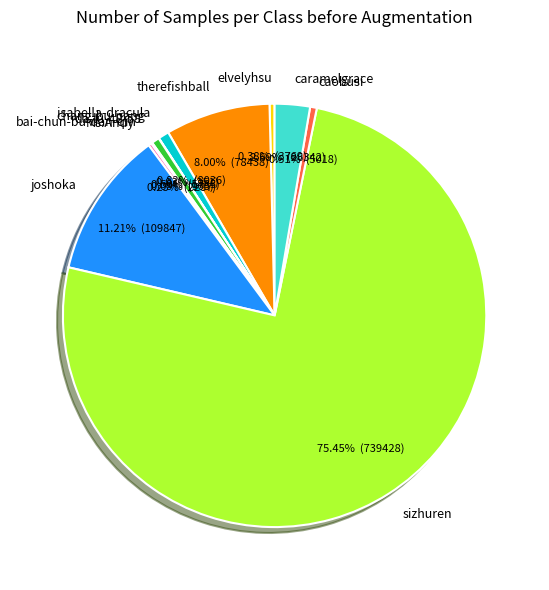

What is the majority slice?

sizhuren